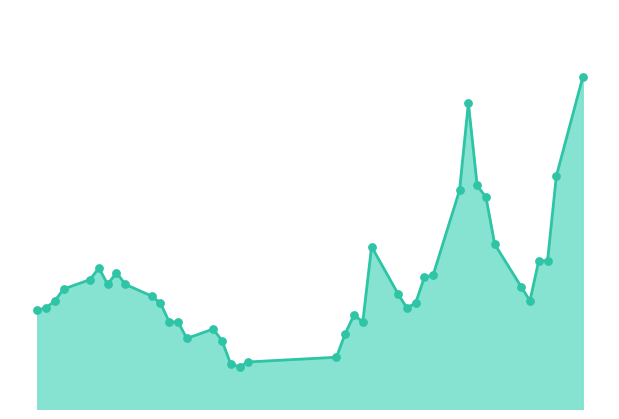

Is this an area chart (filled region under the line)?

Yes